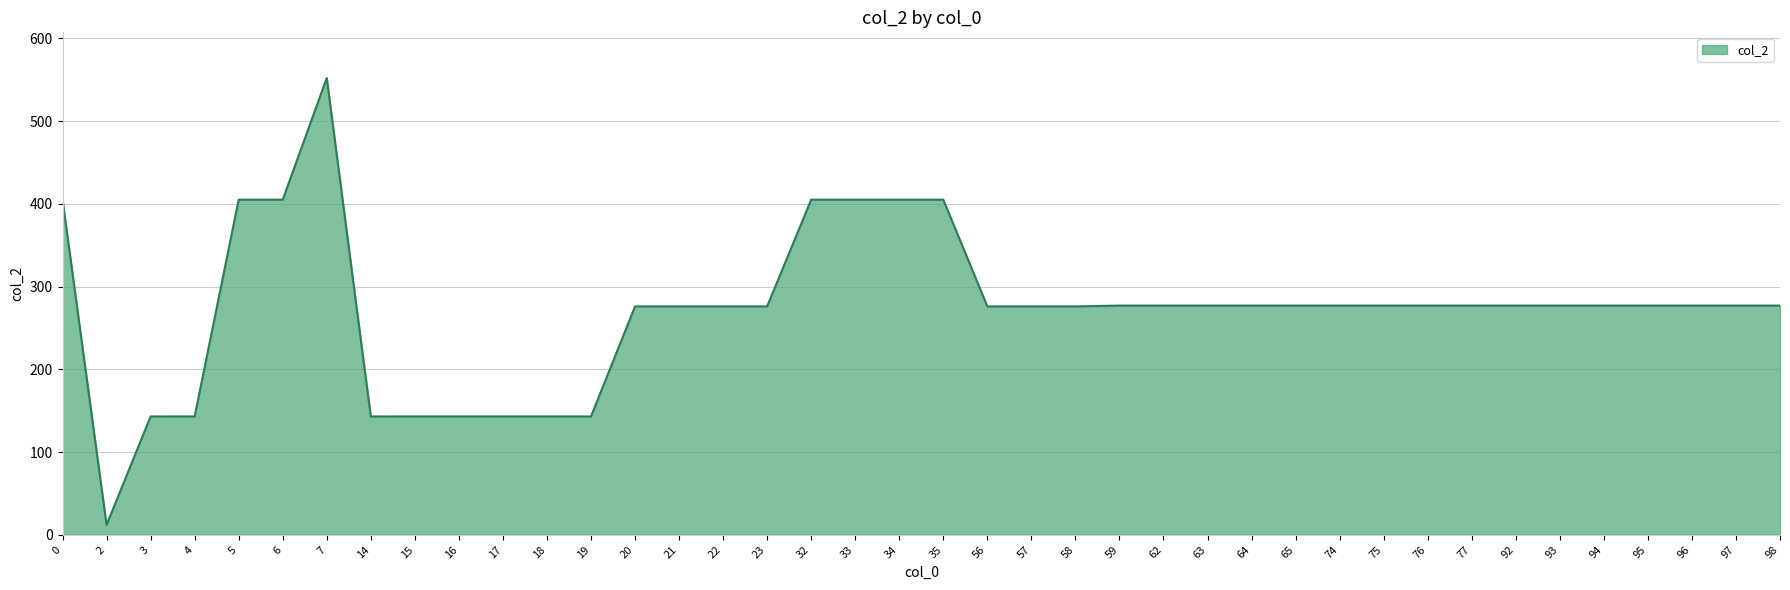

Is it true that the value at 17 is 143?

True